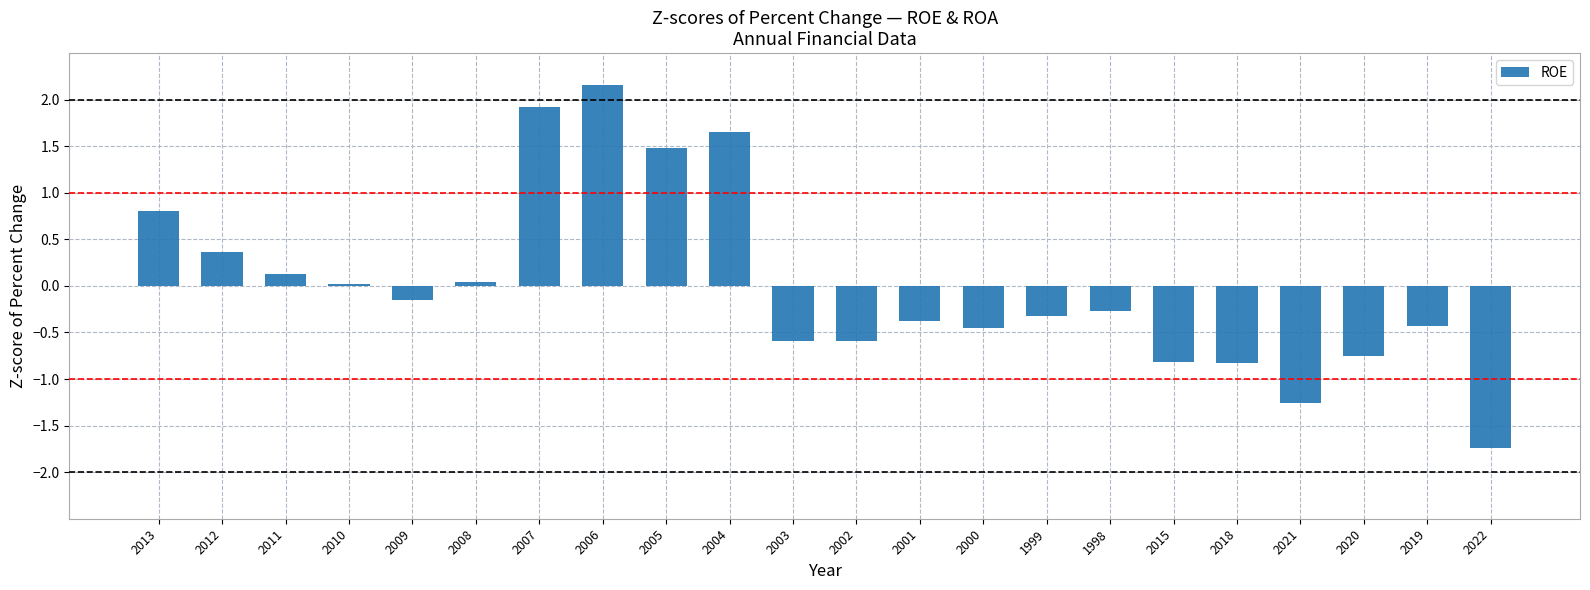

Is it true that the value at 2006 is 2.2?

True